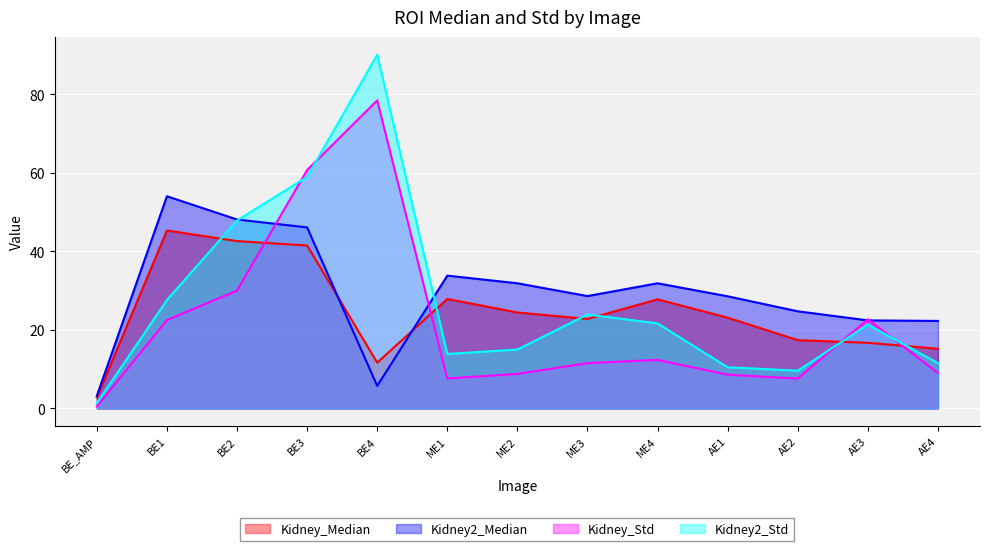

The value of Kidney2_Std at AE3 is 21.4. True or false?

True